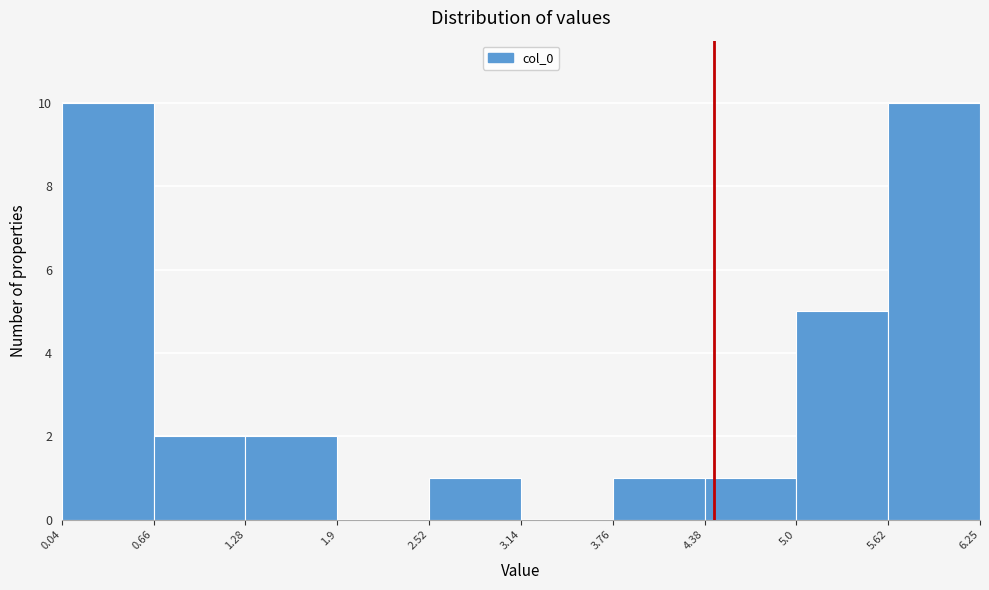

Reading left to right, transcribe this chart: for each bar, give the range it covers on the x-axis and its height. The values are not printed on the chart, so give them approximately, as read against the axis.

0.04 to 0.66: 10
0.66 to 1.28: 2
1.28 to 1.9: 2
1.9 to 2.52: 0
2.52 to 3.14: 1
3.14 to 3.76: 0
3.76 to 4.38: 1
4.38 to 5.0: 1
5.0 to 5.62: 5
5.62 to 6.25: 10